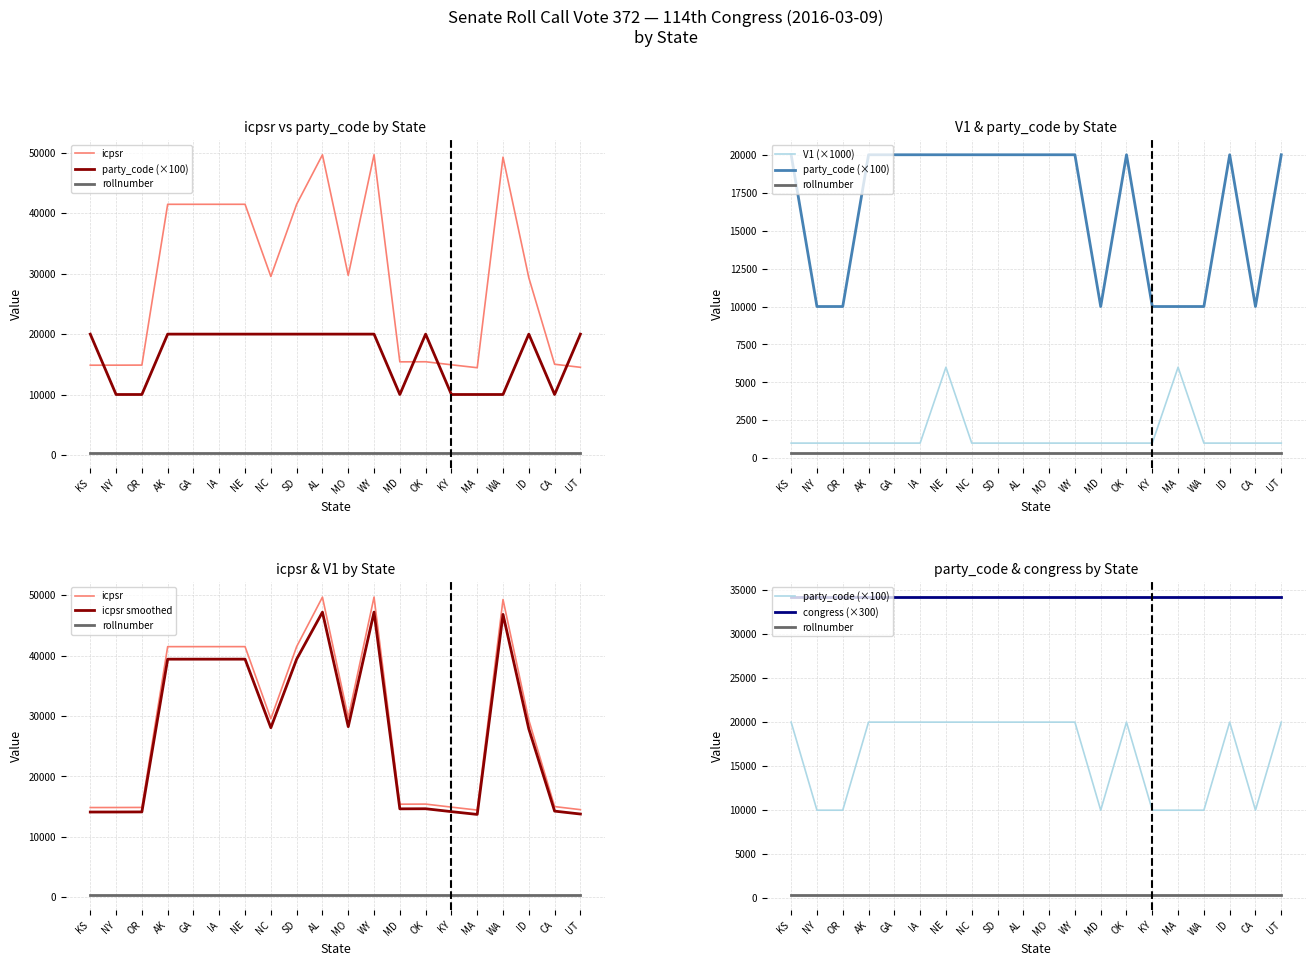

Reading left to right, list all the values displayed in this chart.

icpsr: KS=14852.0	NY=14858.0	OR=14871.0	AK=41500.0	GA=41501.0	IA=41502.0	NE=41503.0	NC=29548.0	SD=41505.0	AL=49700.0	MO=29735.0	WY=49706.0	MD=15408.0	OK=15424.0	KY=14921.0	MA=14435.0	WA=49308.0	ID=29345.0	CA=15011.0	UT=14503.0
party_code (×100): KS=20000.0	NY=10000.0	OR=10000.0	AK=20000.0	GA=20000.0	IA=20000.0	NE=20000.0	NC=20000.0	SD=20000.0	AL=20000.0	MO=20000.0	WY=20000.0	MD=10000.0	OK=20000.0	KY=10000.0	MA=10000.0	WA=10000.0	ID=20000.0	CA=10000.0	UT=20000.0
rollnumber: KS=372.0	NY=372.0	OR=372.0	AK=372.0	GA=372.0	IA=372.0	NE=372.0	NC=372.0	SD=372.0	AL=372.0	MO=372.0	WY=372.0	MD=372.0	OK=372.0	KY=372.0	MA=372.0	WA=372.0	ID=372.0	CA=372.0	UT=372.0
V1 (×1000): KS=1000.0	NY=1000.0	OR=1000.0	AK=1000.0	GA=1000.0	IA=1000.0	NE=6000.0	NC=1000.0	SD=1000.0	AL=1000.0	MO=1000.0	WY=1000.0	MD=1000.0	OK=1000.0	KY=1000.0	MA=6000.0	WA=1000.0	ID=1000.0	CA=1000.0	UT=1000.0
icpsr smoothed: KS=14109.4	NY=14115.1	OR=14127.4	AK=39425.0	GA=39425.9	IA=39426.9	NE=39427.8	NC=28070.6	SD=39429.8	AL=47215.0	MO=28248.2	WY=47220.7	MD=14637.6	OK=14652.8	KY=14174.9	MA=13713.2	WA=46842.6	ID=27877.8	CA=14260.4	UT=13777.8
congress (×300): KS=34200.0	NY=34200.0	OR=34200.0	AK=34200.0	GA=34200.0	IA=34200.0	NE=34200.0	NC=34200.0	SD=34200.0	AL=34200.0	MO=34200.0	WY=34200.0	MD=34200.0	OK=34200.0	KY=34200.0	MA=34200.0	WA=34200.0	ID=34200.0	CA=34200.0	UT=34200.0